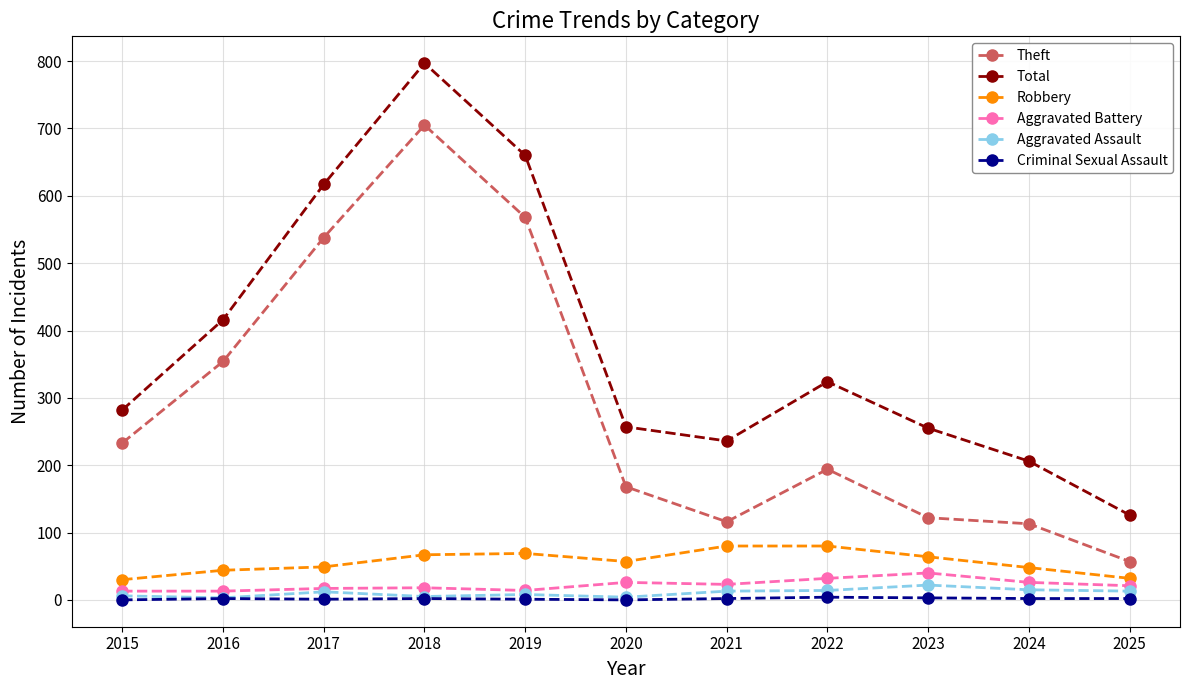

What is the maximum value shown in the chart?

797